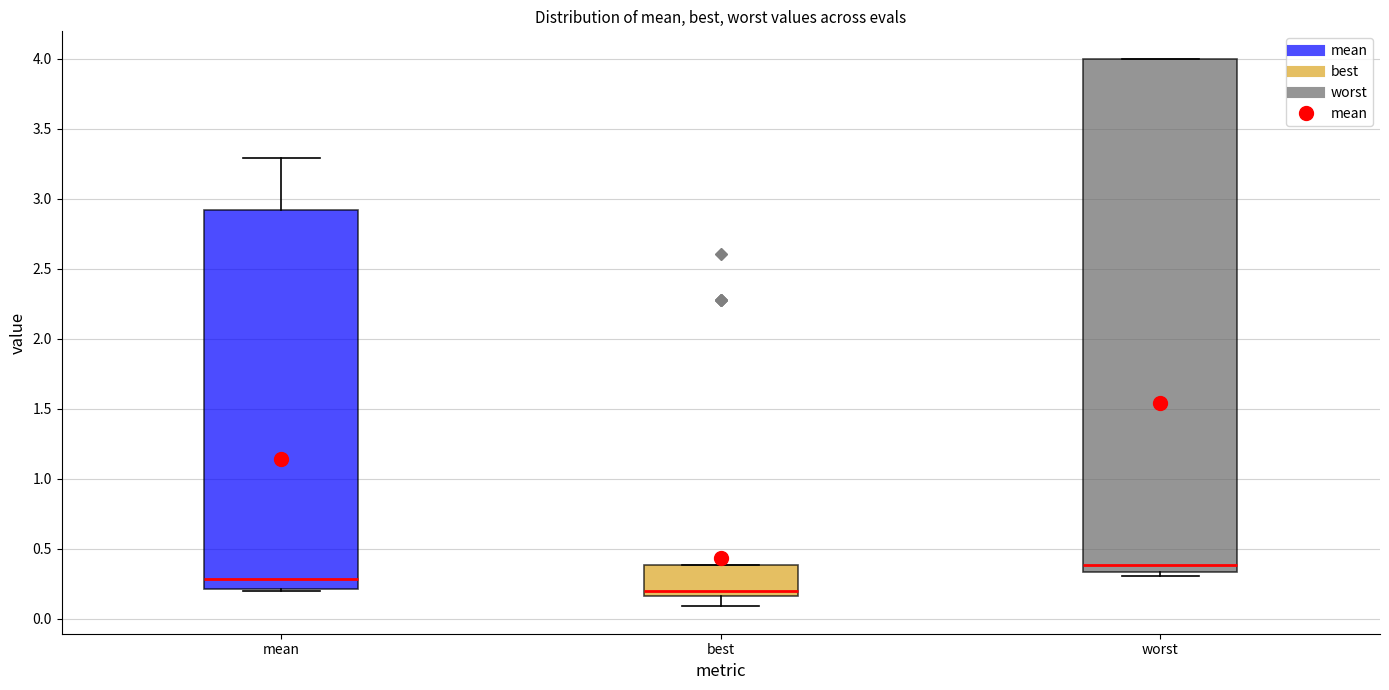

Reading left to right, read every box against the y-axis: the position of its median line, the range the box covers, and the ends of its whiskers. The values are not printed on the chart, so give them approximately, as read against the axis.

mean: median 0.30, box 0.20 to 2.90, whiskers 0.20 to 3.30
best: median 0.20, box 0.15 to 0.40, whiskers 0.10 to 0.40
worst: median 0.40, box 0.35 to 4.00, whiskers 0.30 to 4.00